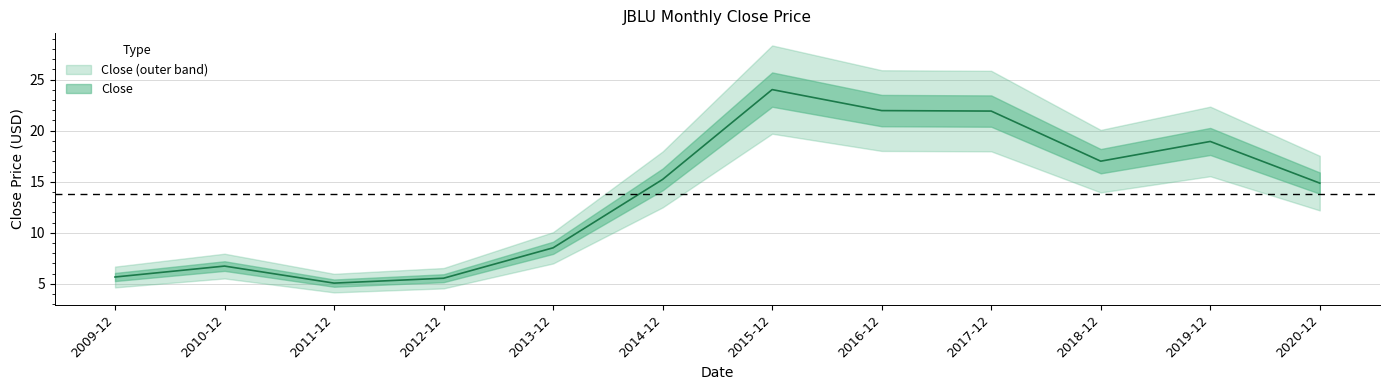

The chart shows a value of 21.9 at 2017-12. True or false?

True